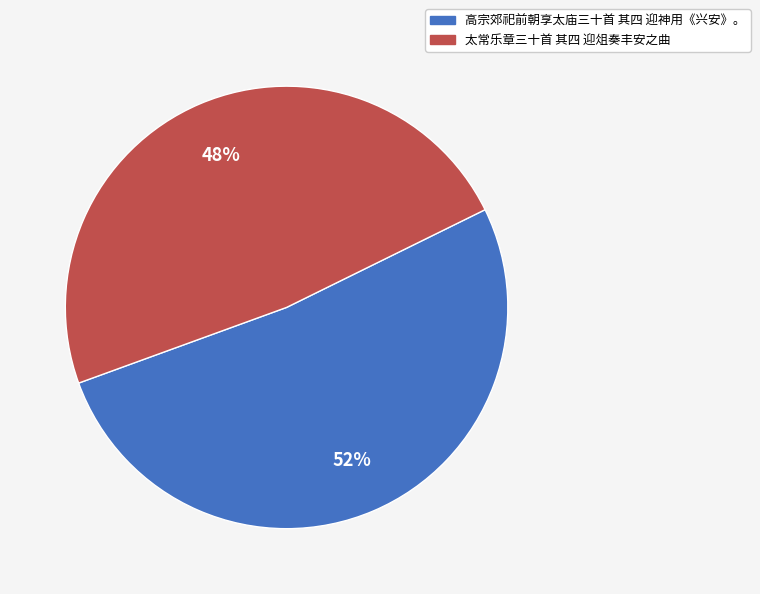

Is it true that 太常乐章三十首 其四 迎俎奏丰安之曲 is 42% of the pie?

False